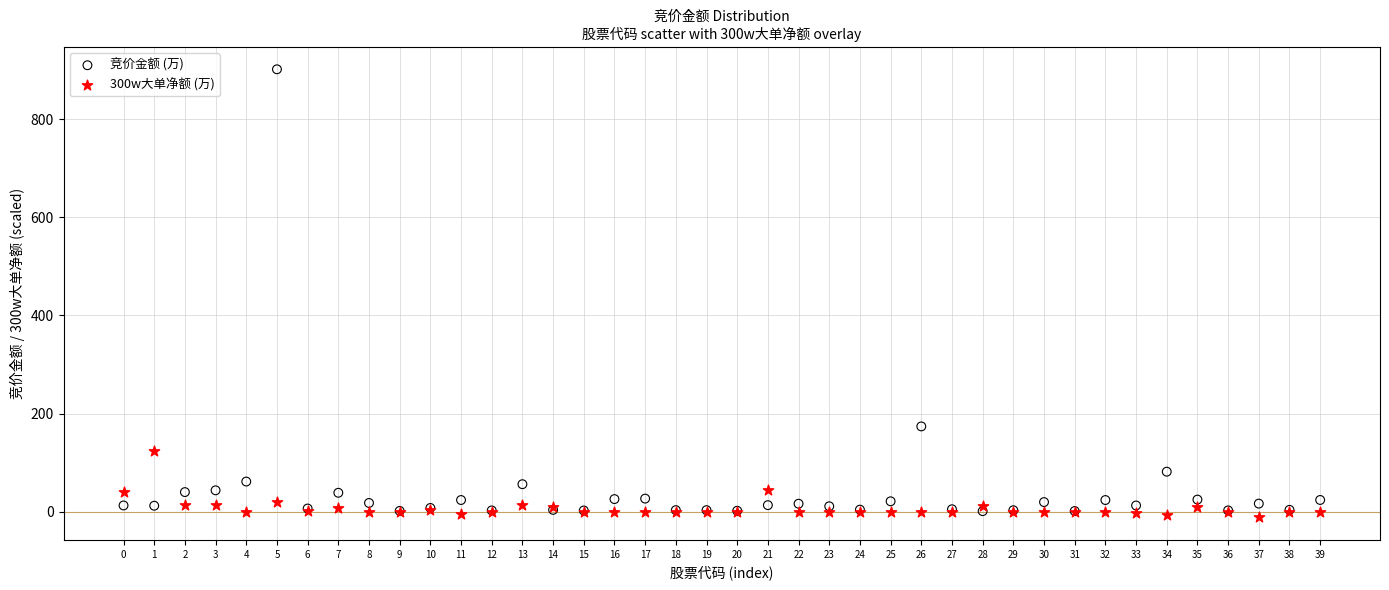

In the 竞价金额 (万) series, what Y value is closest to 451?

173.8